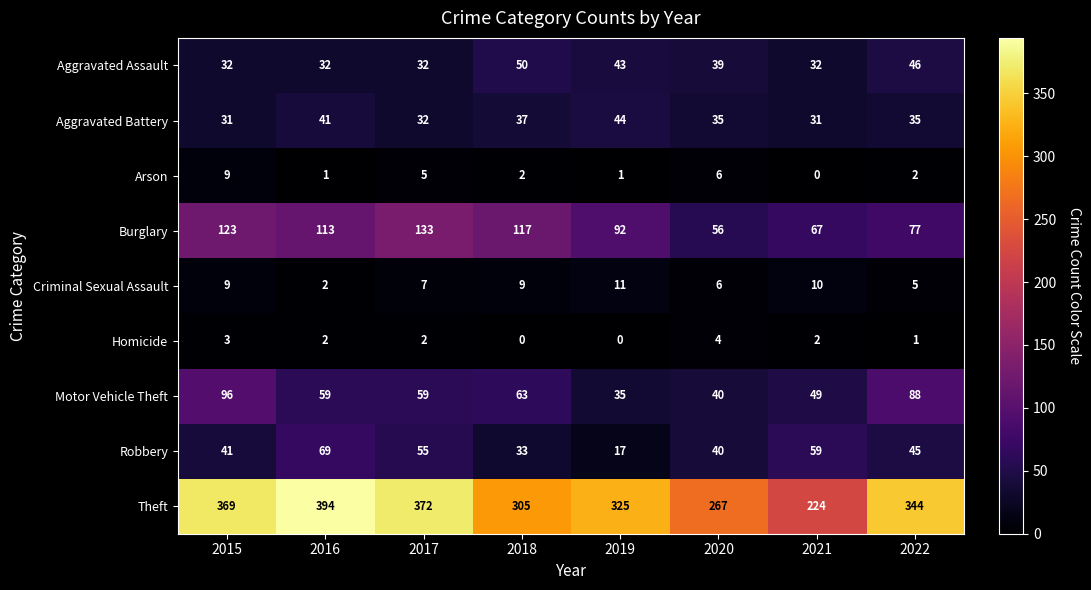

At how many categories does at least one series exceed 155?

8